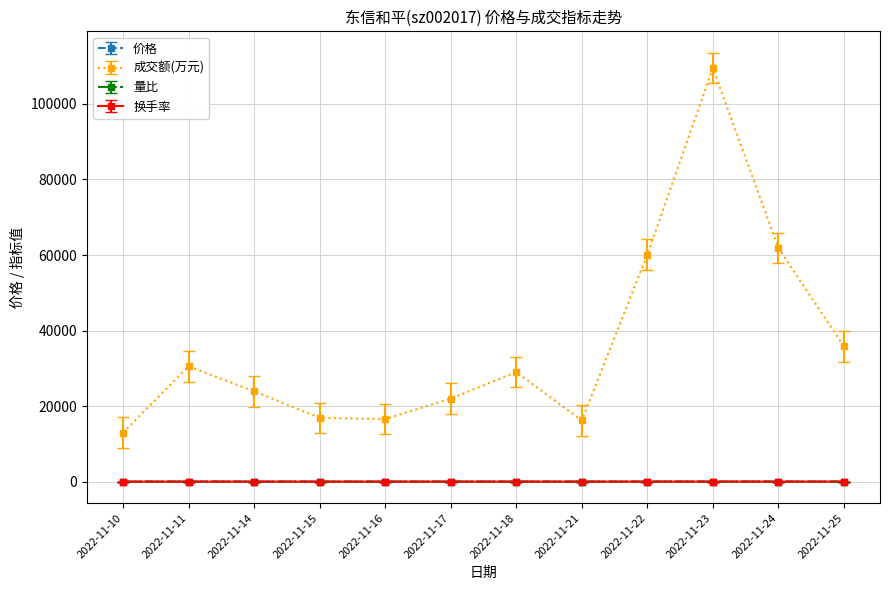

Between 2022-11-16 and 2022-11-23, which series saw the biggest shift?

成交额(万元)